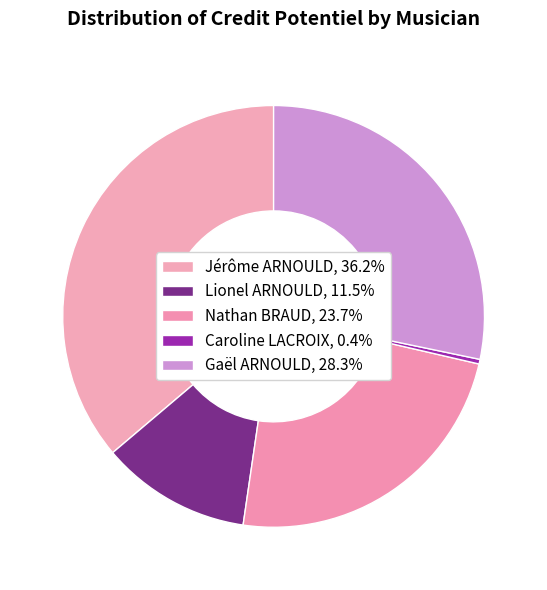

Count the number of slices in the pie.

5